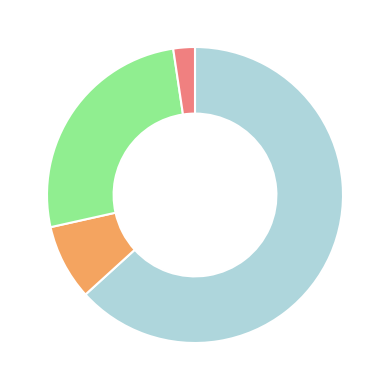

Is there any slice that represents more than half of the pie?

Yes